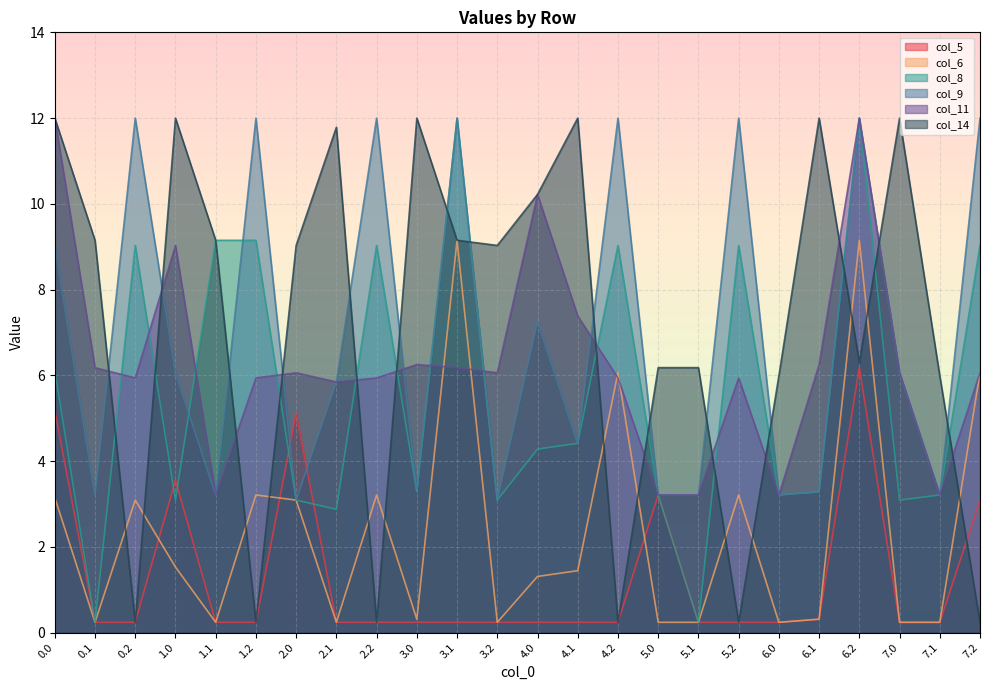

Reading left to right, what are all the values shown in this chart?

col_5: 5.2	0.2	0.2	3.6	0.2	0.2	5.1	0.2	0.2	0.2	0.2	0.2	0.2	0.2	0.2	3.2	0.2	0.2	0.2	0.3	6.2	0.2	0.2	3.1
col_6: 3.1	0.2	3.1	1.5	0.2	3.2	3.1	0.2	3.2	0.3	9.2	0.2	1.3	1.4	6.1	0.2	0.2	3.2	0.2	0.3	9.2	0.2	0.2	6.1
col_8: 6.1	0.2	9.0	3.1	9.2	9.2	3.1	2.9	9.0	3.3	12.0	3.1	4.3	4.4	9.0	3.2	0.2	9.0	3.2	3.3	12.0	3.1	3.2	9.0
col_9: 9.0	3.2	12.0	6.1	3.2	12.0	3.1	5.8	12.0	3.3	12.0	3.1	7.2	4.4	12.0	3.2	3.2	12.0	3.2	3.3	12.0	6.1	3.2	12.0
col_11: 12.0	6.2	5.9	9.0	3.2	5.9	6.1	5.8	5.9	6.3	6.2	6.1	10.2	7.4	5.9	3.2	3.2	5.9	3.2	6.3	12.0	6.1	3.2	6.1
col_14: 12.0	9.2	0.2	12.0	9.2	0.2	9.0	11.8	0.2	12.0	9.2	9.0	10.2	12.0	0.2	6.2	6.2	0.2	6.0	12.0	6.3	12.0	6.0	0.2